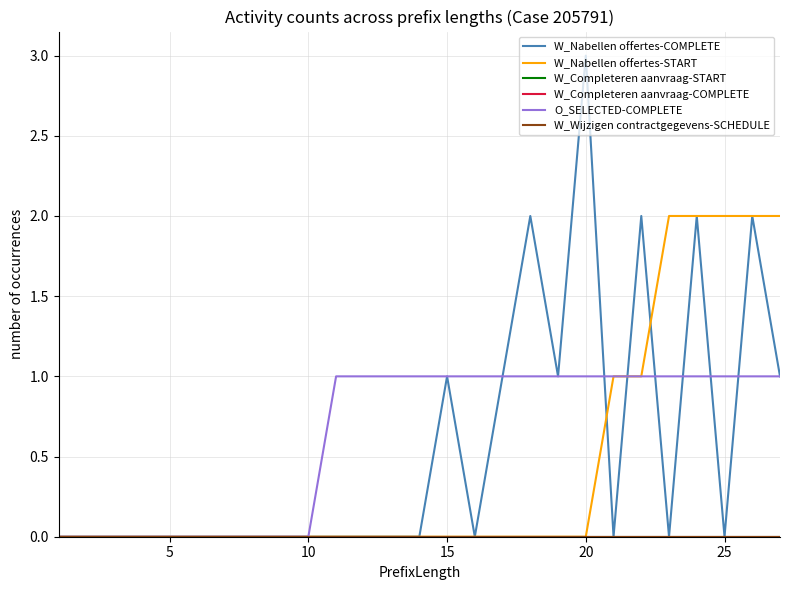

Does the chart display data point markers on the line(s)?

No